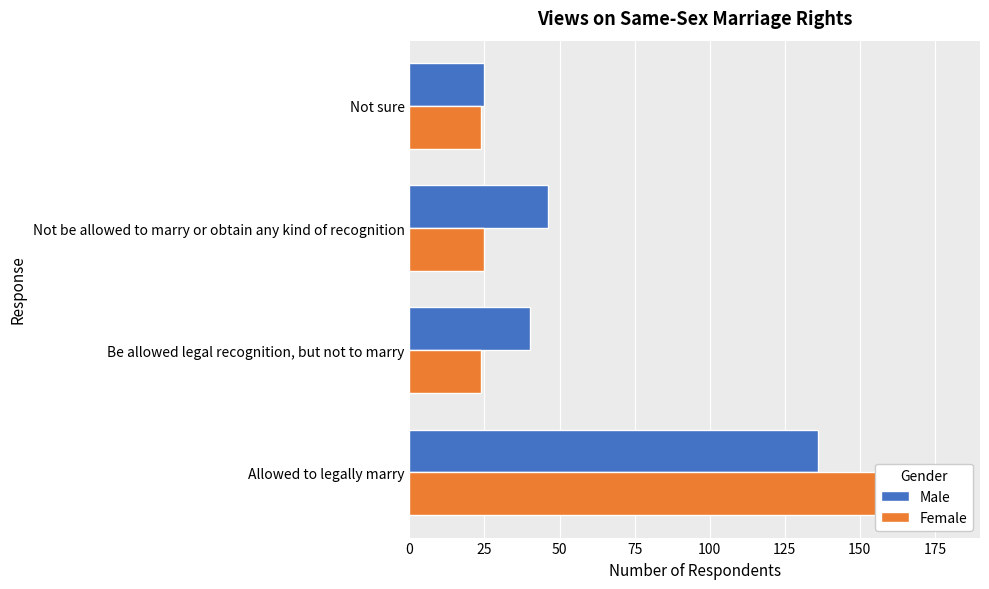

How many bars are there in total?

8